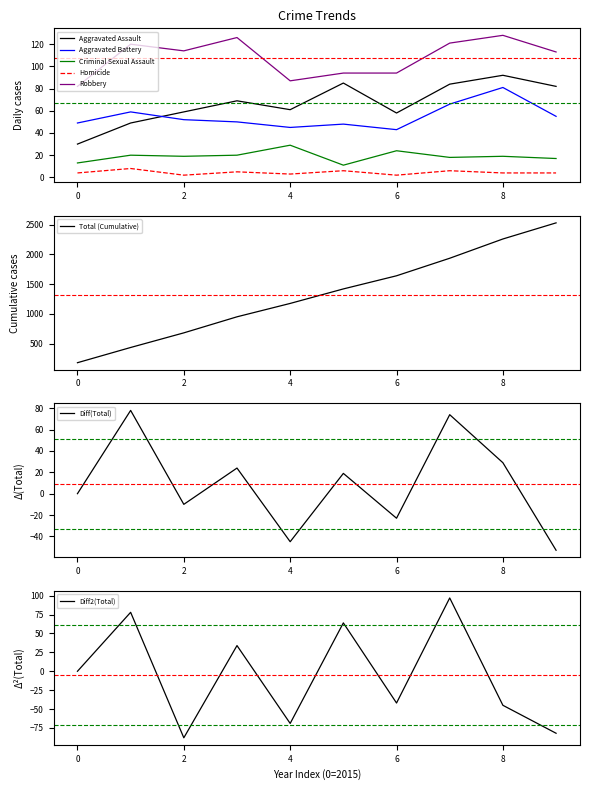

What is the minimum value for Criminal Sexual Assault?

11